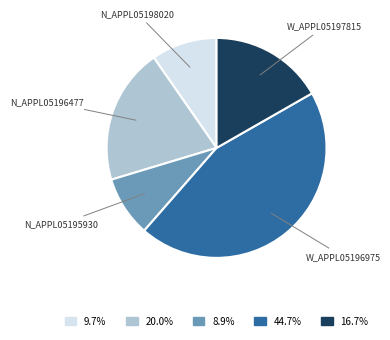

How many segments does this pie chart have?

5